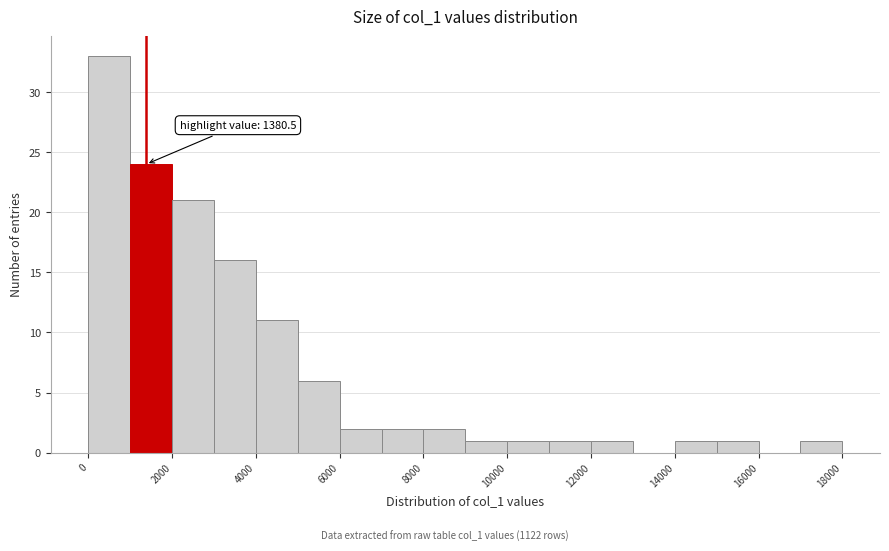

Which range on the x-axis has the tallest bar?

0 to 1000